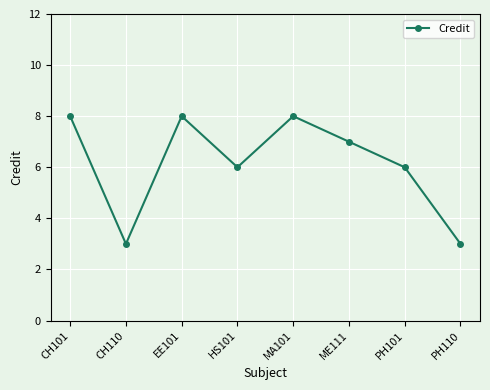

The chart shows a value of 3 at PH110. True or false?

True